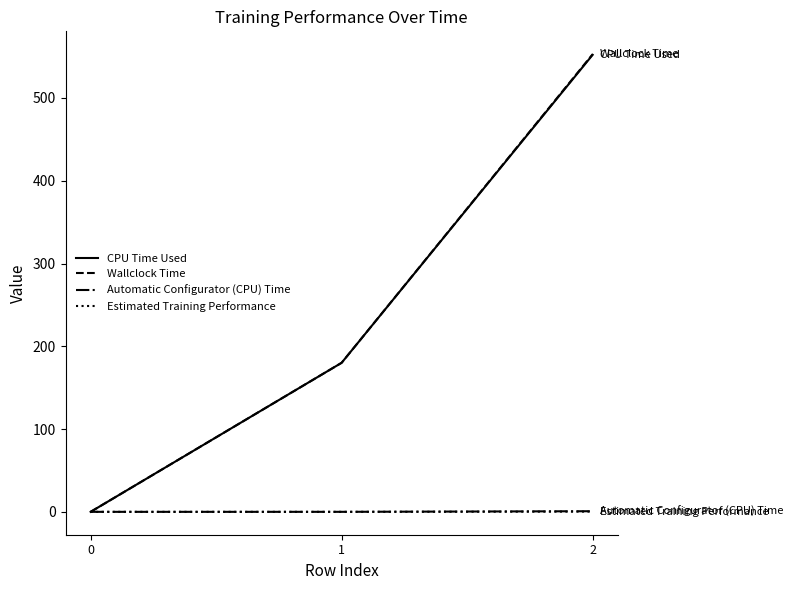

Which label corresponds to the largest value in the chart?

2